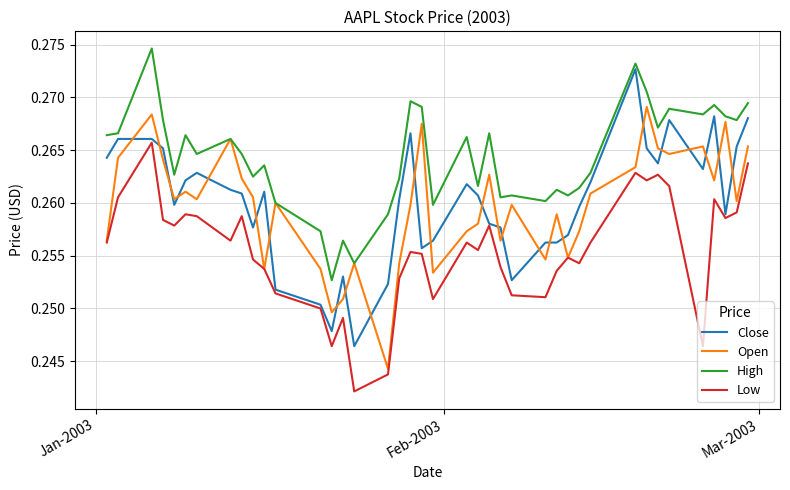

Rank the series by their maximum value, from lowest to highest.

Low, Open, Close, High